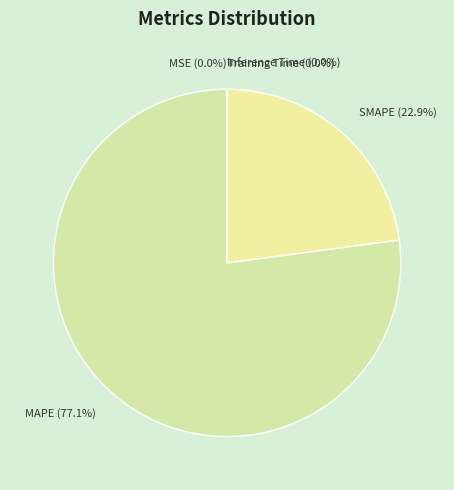

Does MAPE (77.1%) account for over 50% of the chart?

Yes